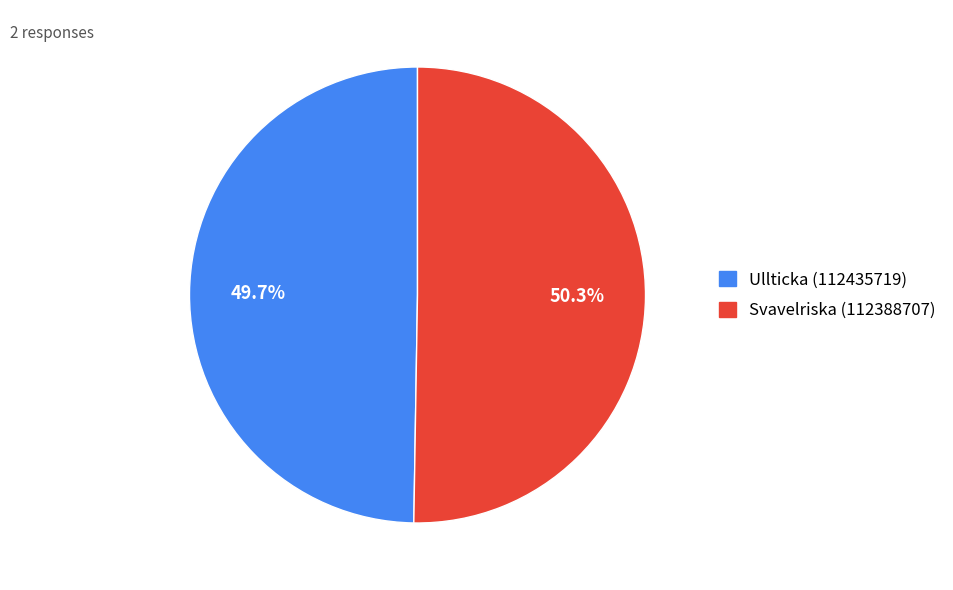

To the nearest percent, what is the combined percentage of Ullticka (112435719) and Svavelriska (112388707)?

100%